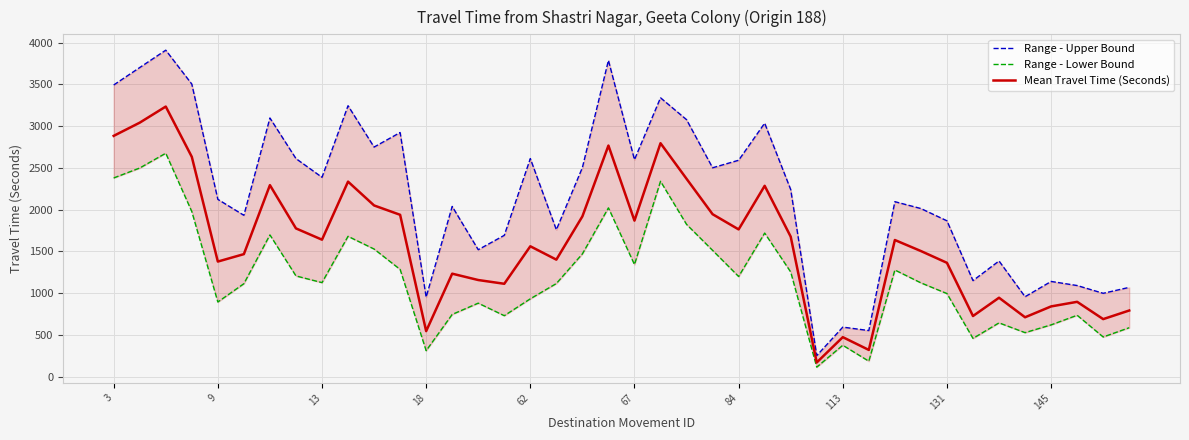

In Range - Upper Bound, how many points are lower than both neighbors (excluding endpoints)?

13